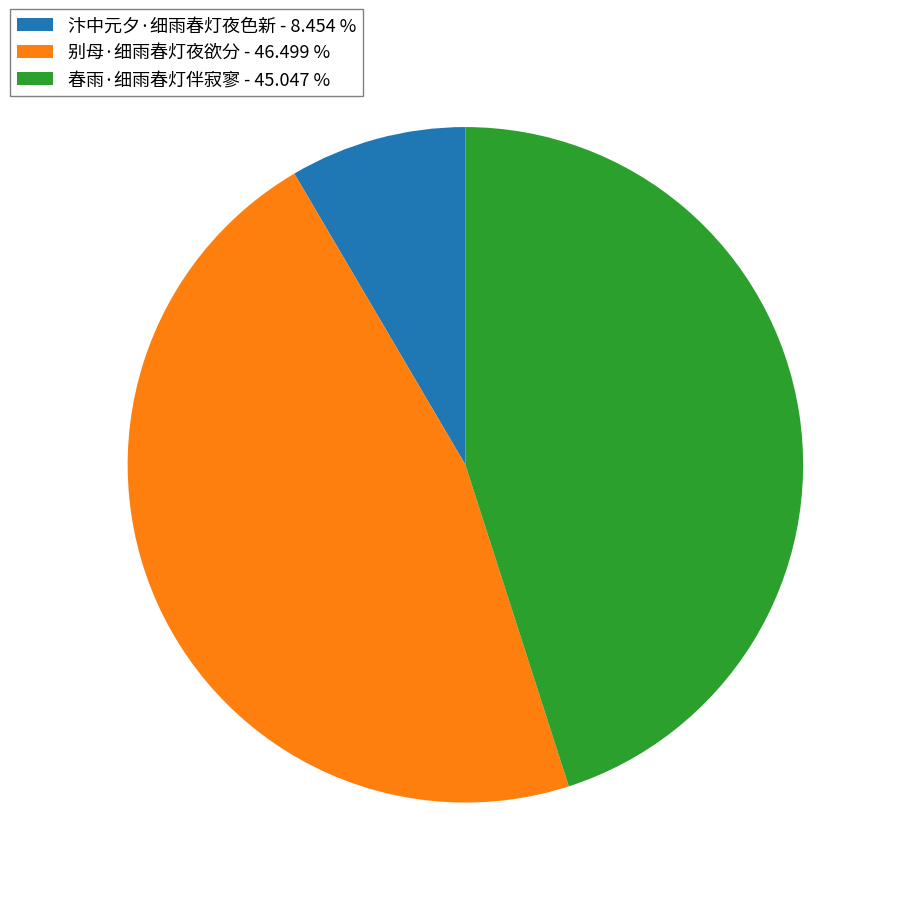

Rank the categories by value from lowest to highest.

汴中元夕·细雨春灯夜色新, 春雨·细雨春灯伴寂寥, 别母·细雨春灯夜欲分